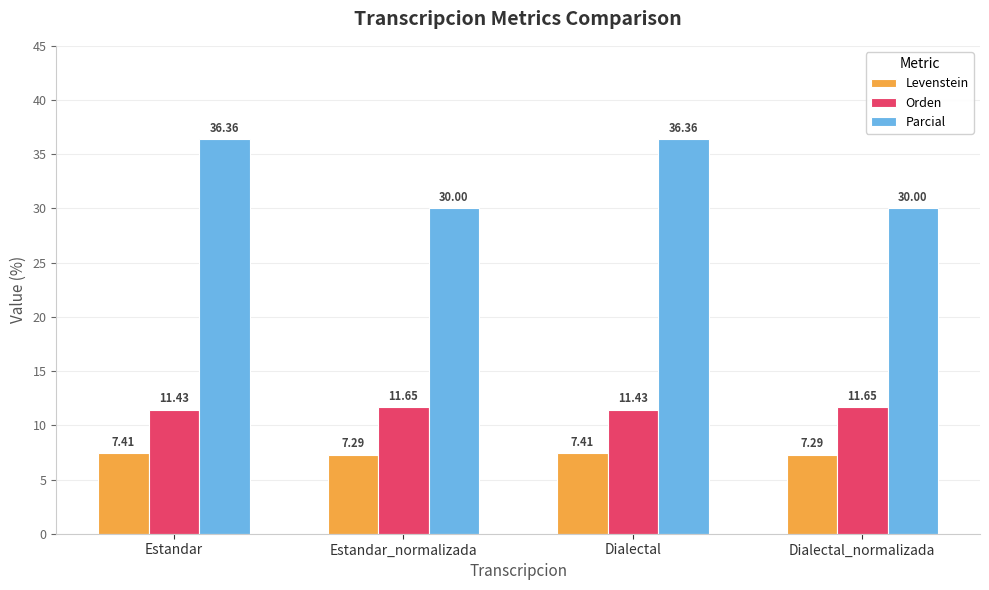

What is the average value of the Parcial series?

33.2